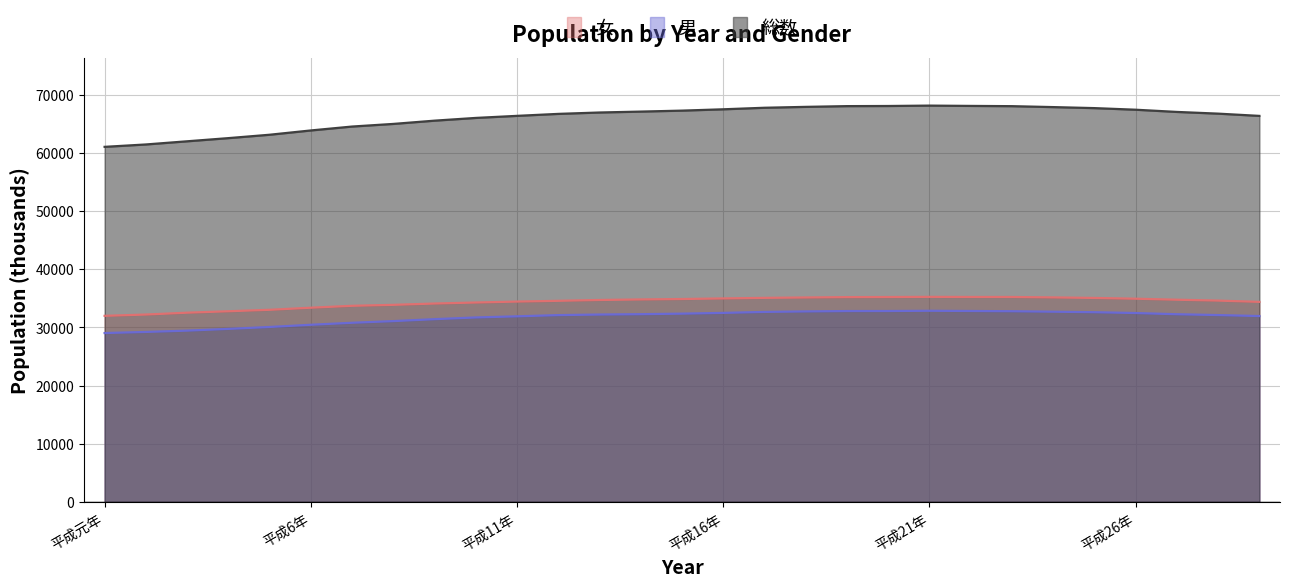

Which series has the widest spread of values?

総数